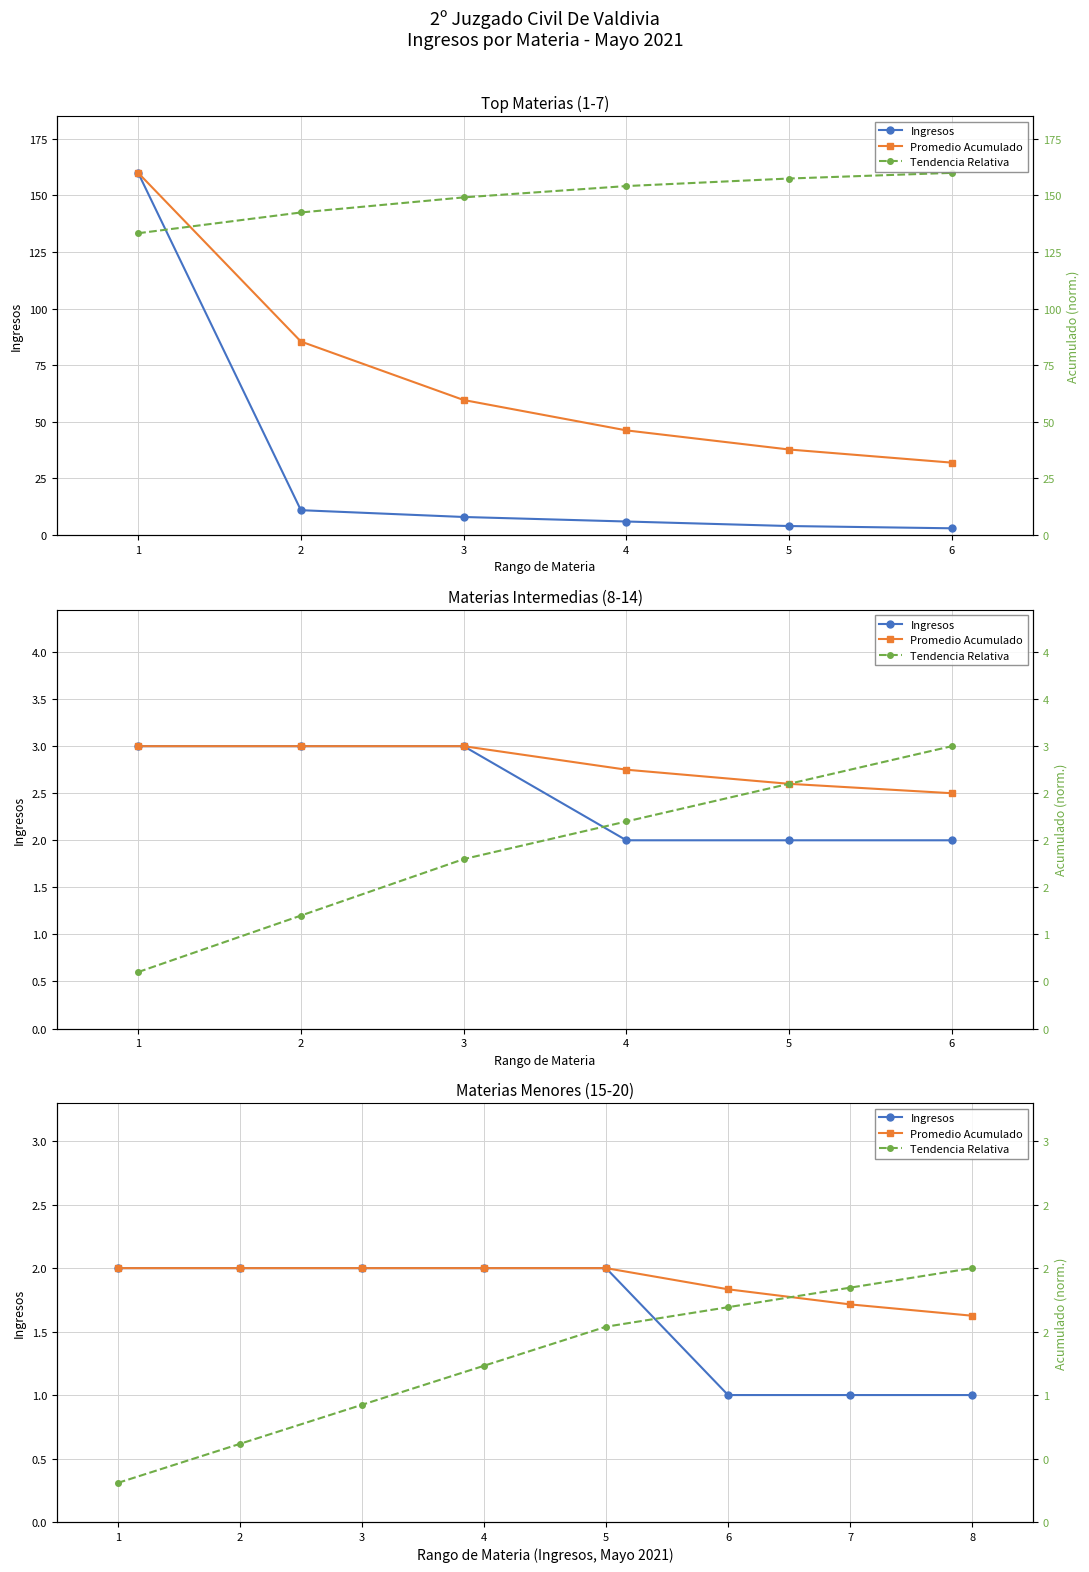

True or false: Tendencia Relativa has more than 1 interior local peaks.

False